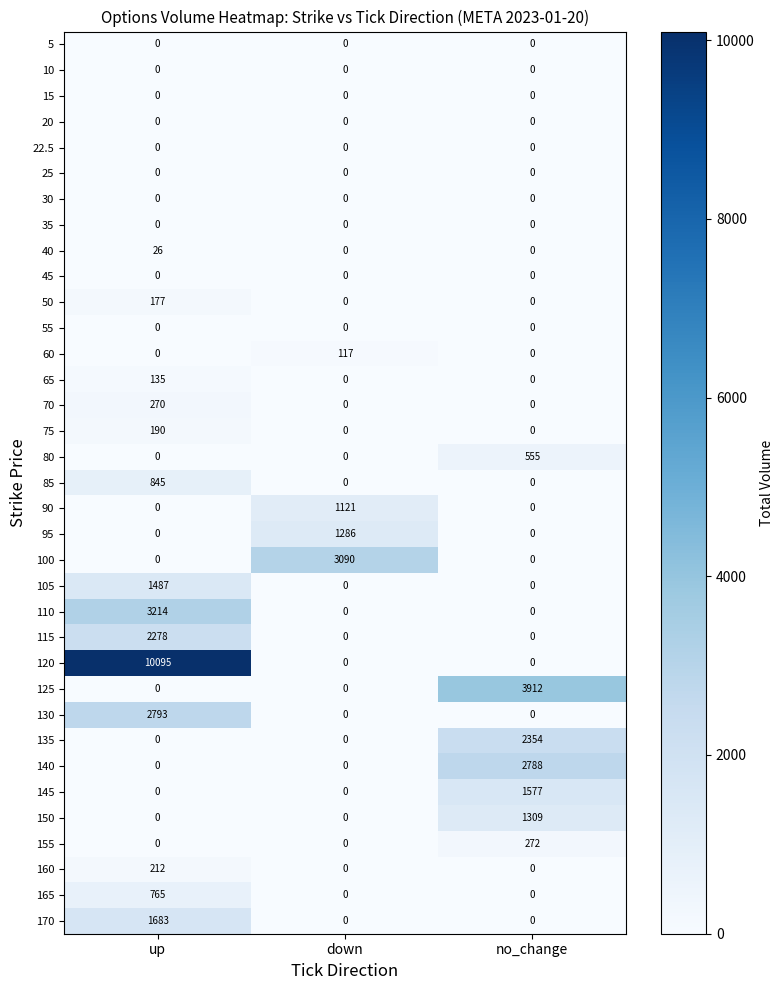

The 20 series shows 0 at no_change. True or false?

True